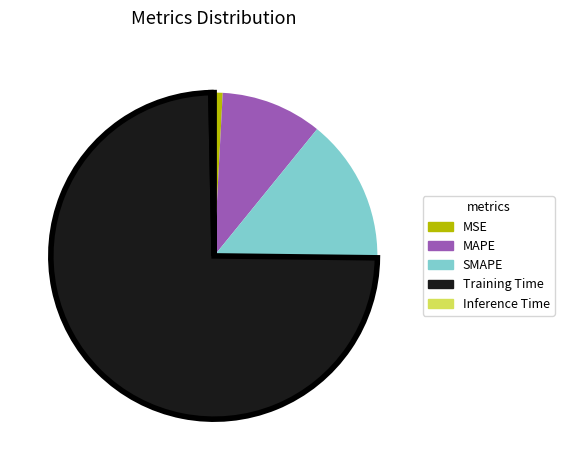

How many segments does this pie chart have?

5